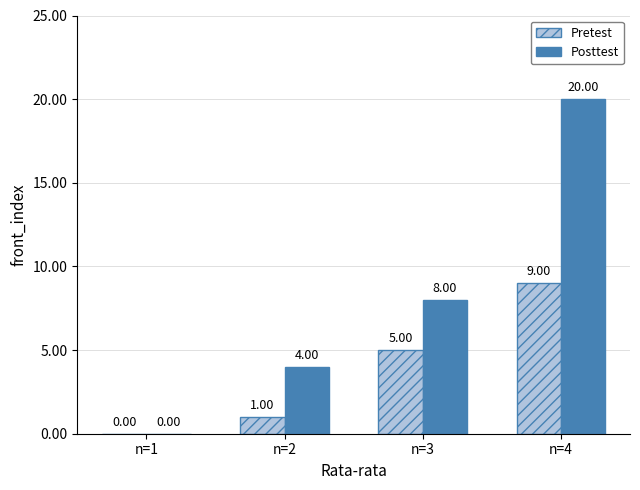

What is the average value of the Posttest series?

8